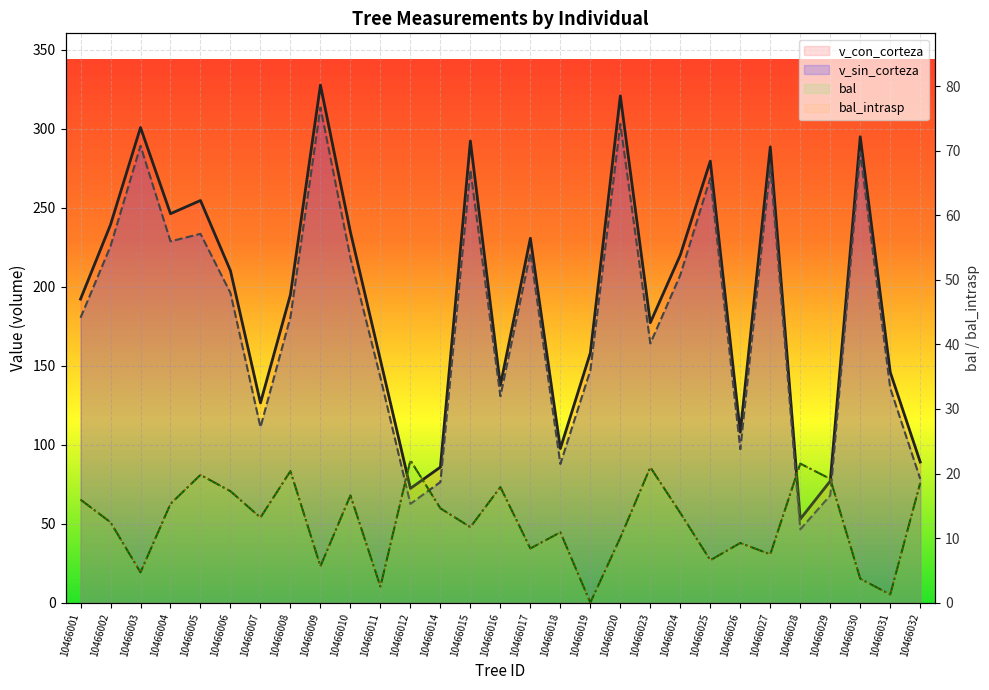

Where is bal nearest to the value 11?

10466018